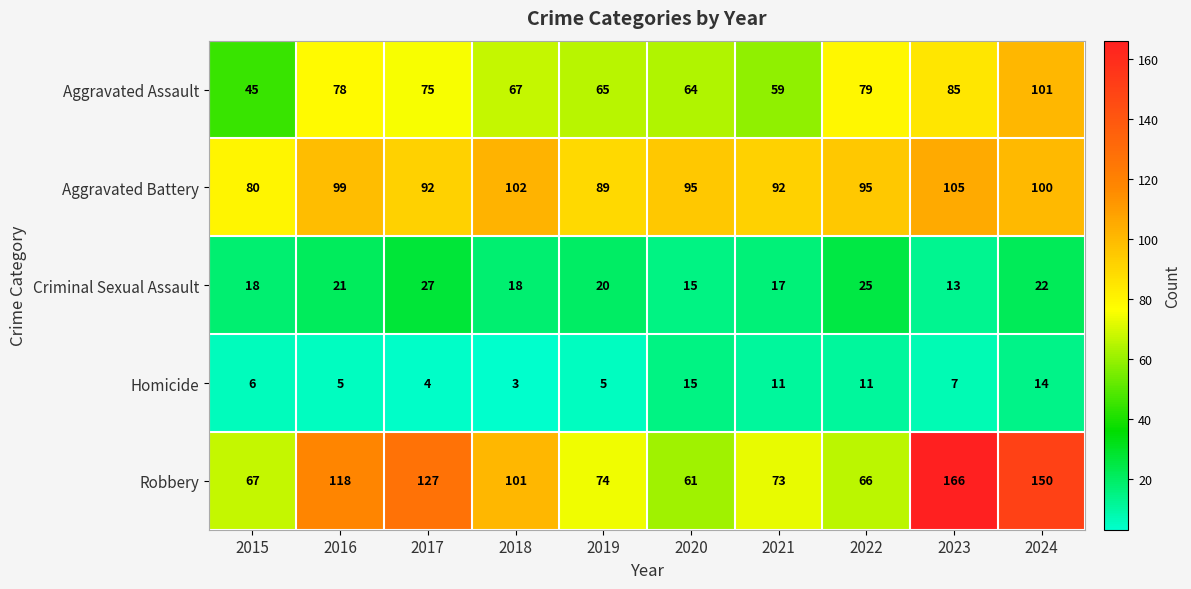

Where does the Aggravated Battery series first go above 95?

2016